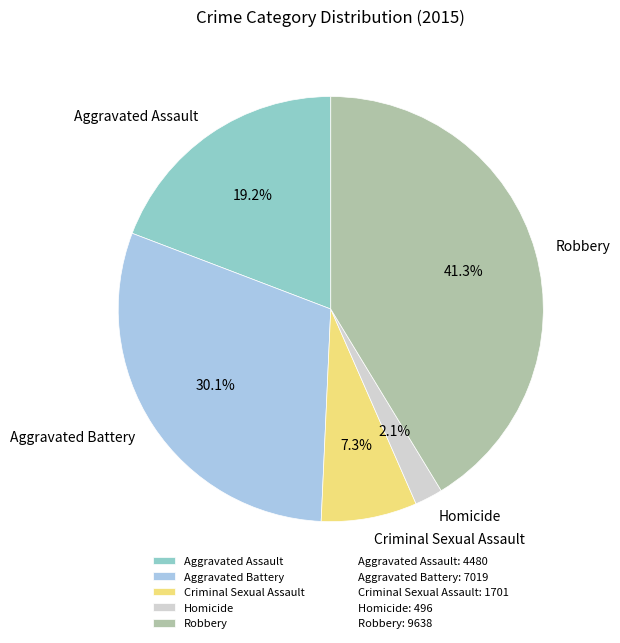

To the nearest percent, what portion does Aggravated Assault represent?

19%